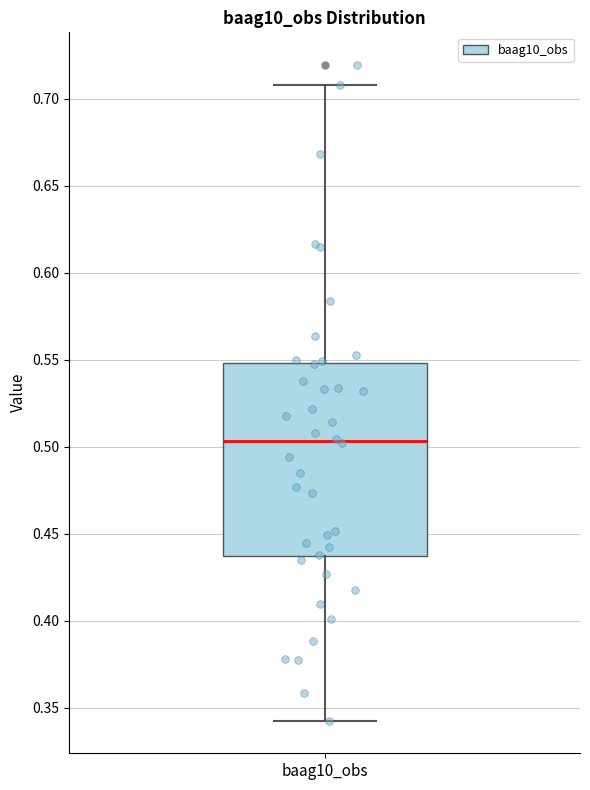

Where is the lower edge of the box for baag10_obs on the y-axis? The values are not printed on the chart, so give them approximately, as read against the axis.

0.435